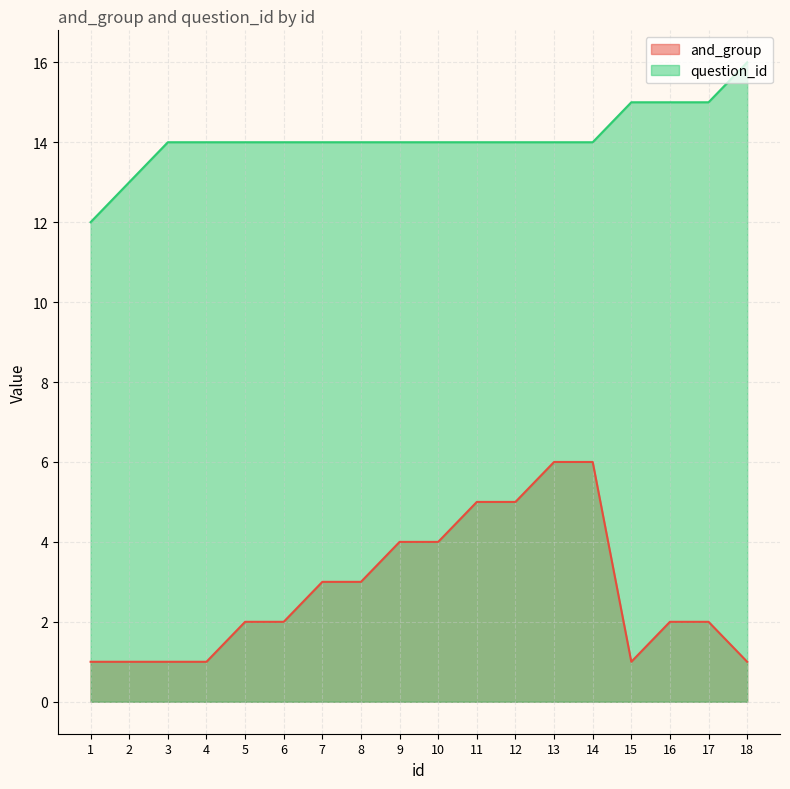

Rank the series at 10 from lowest to highest value.

and_group, question_id